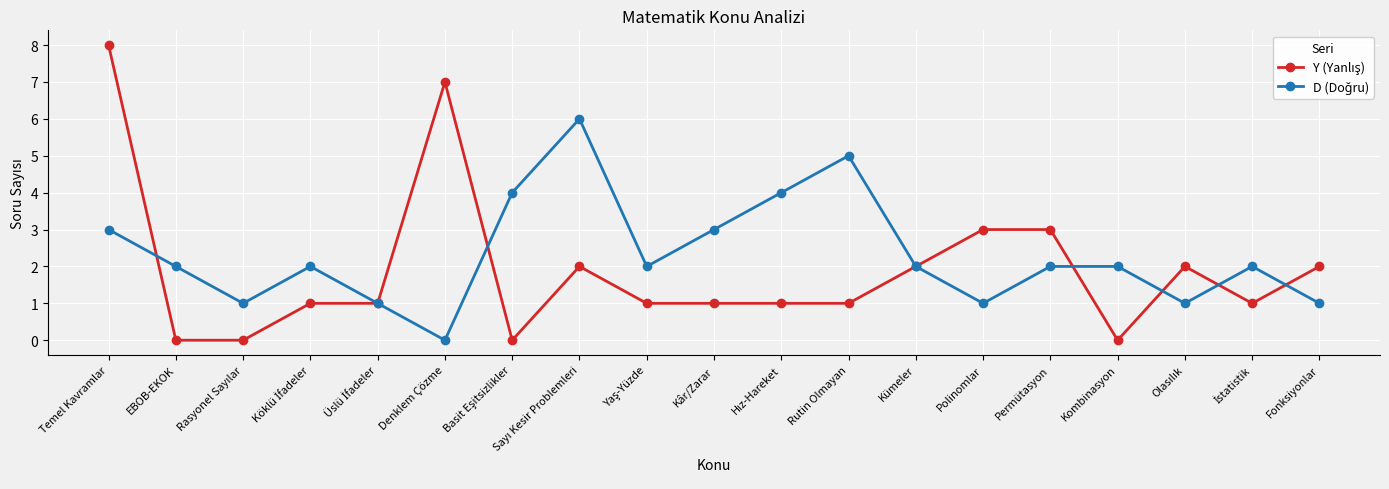

At which category is the sum across all series the highest?

Temel Kavramlar